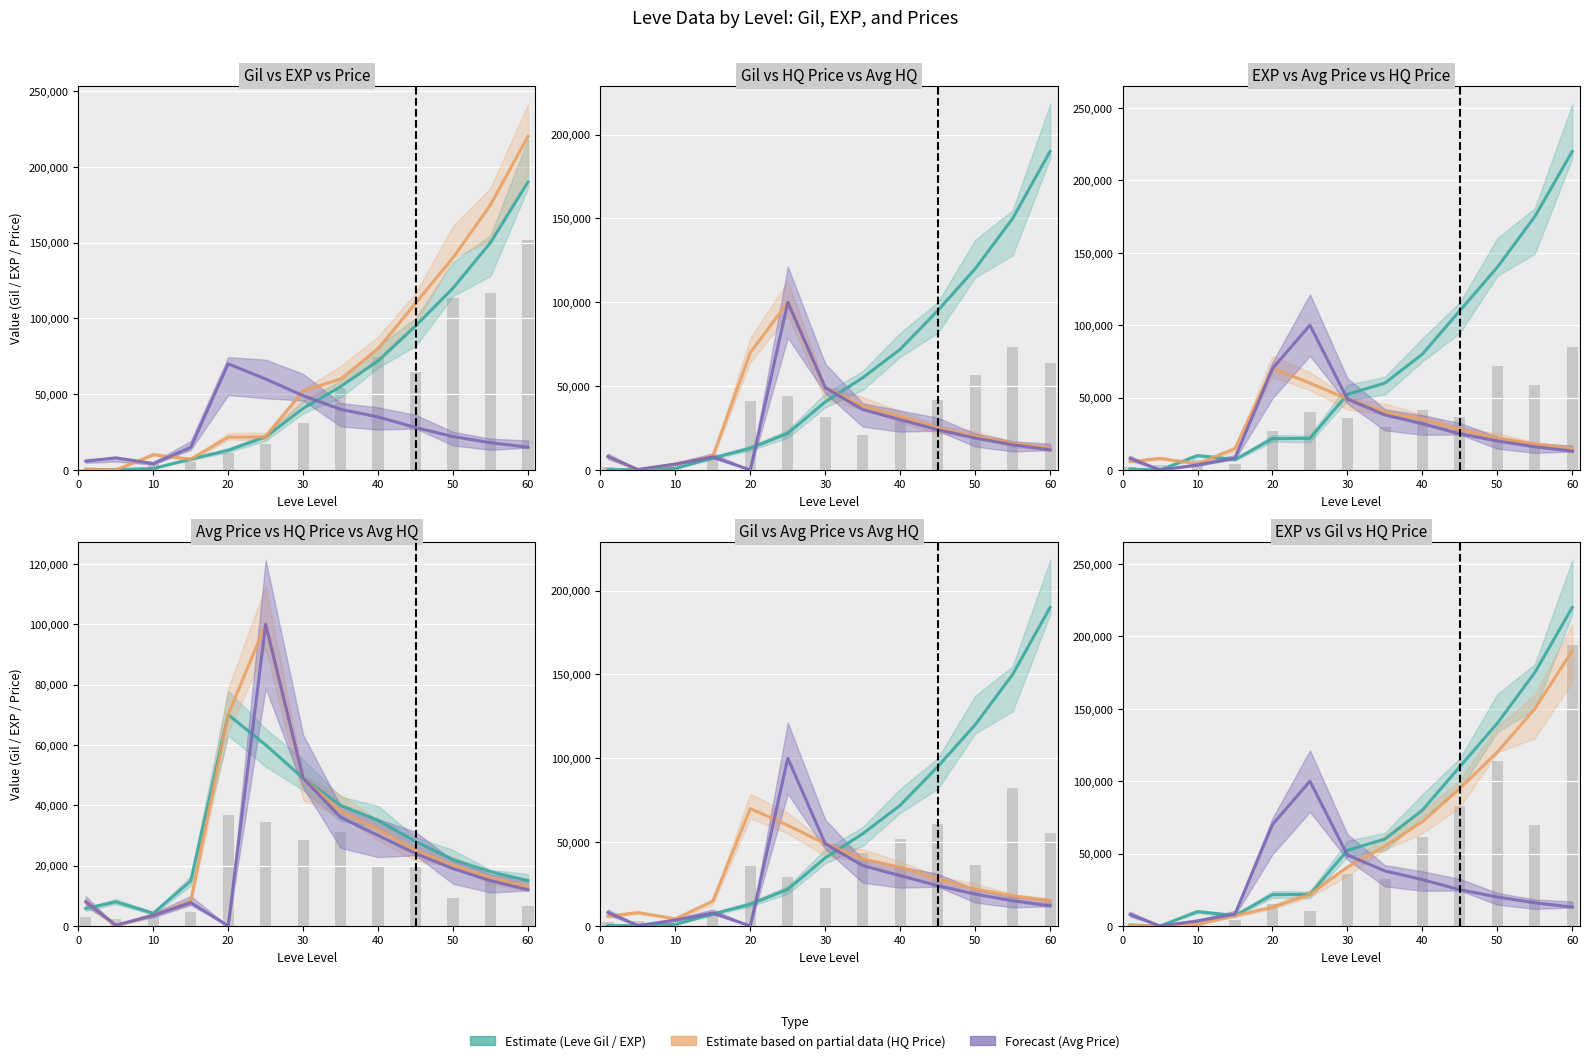

Reading right to left, what are all the values shown in this chart?

Leve Gil: 190000	150000	120000	95000	72000	55000	40640	21830	12960	7170	990	220	330
Leve EXP: 220000	175000	140000	110000	80000	60000	52220	21830	21600	7170	9990	5	630
currentAveragePrice: 15000	18000	22000	28000	35000	40000	49000	60000	70000	14888	4222	8001	5806
LevePriceHQ: 13000	16000	20000	25000	32000	38000	49000	100000	70000	8220	3500	5	8000
currentAveragePriceHQ: 12000	15000	19000	24000	30000	36000	49000	100000	0	7750	3500	275	8000